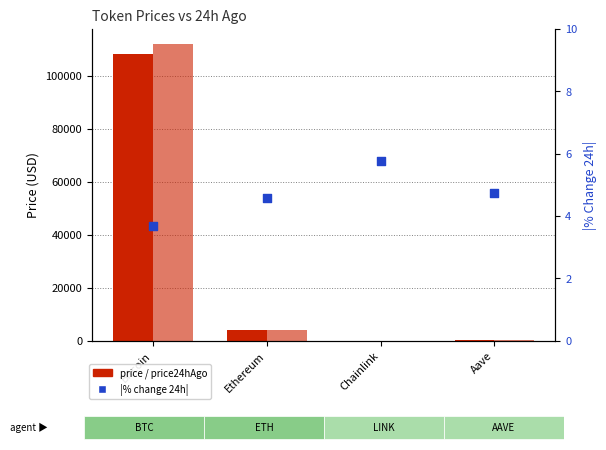

Which series has the largest total across all categories?

price24hAgo